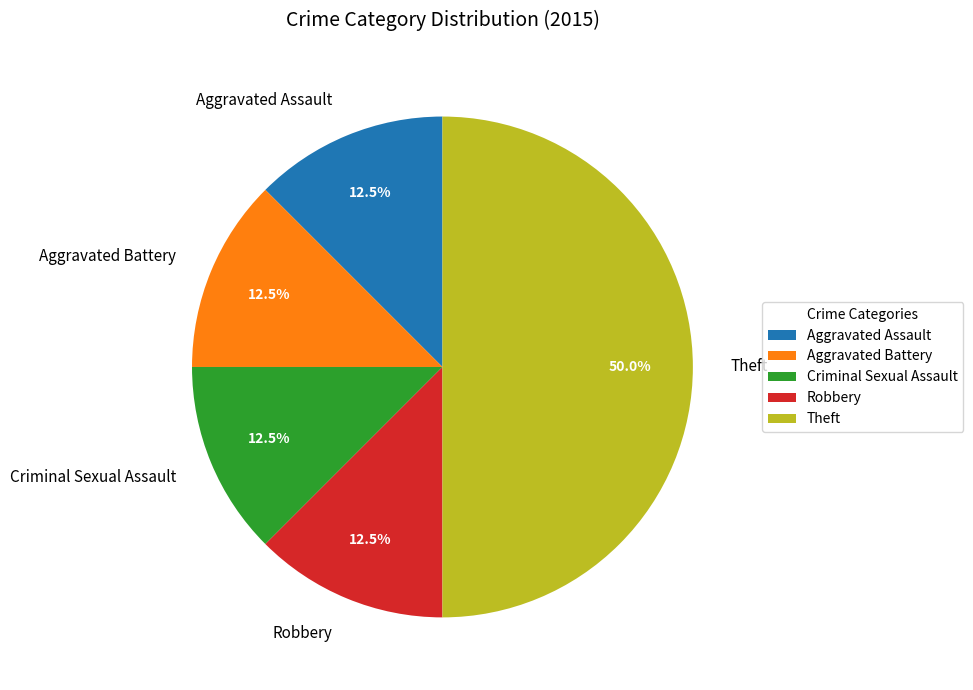

Does Robbery account for over 50% of the chart?

No